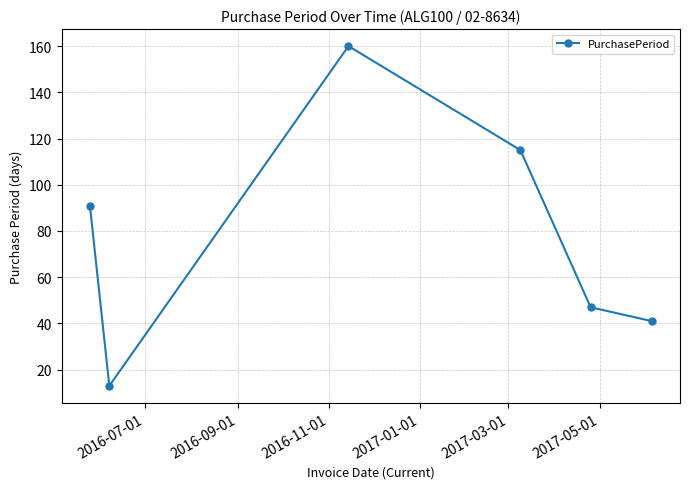

What is the value of the 1st point from the left?

91